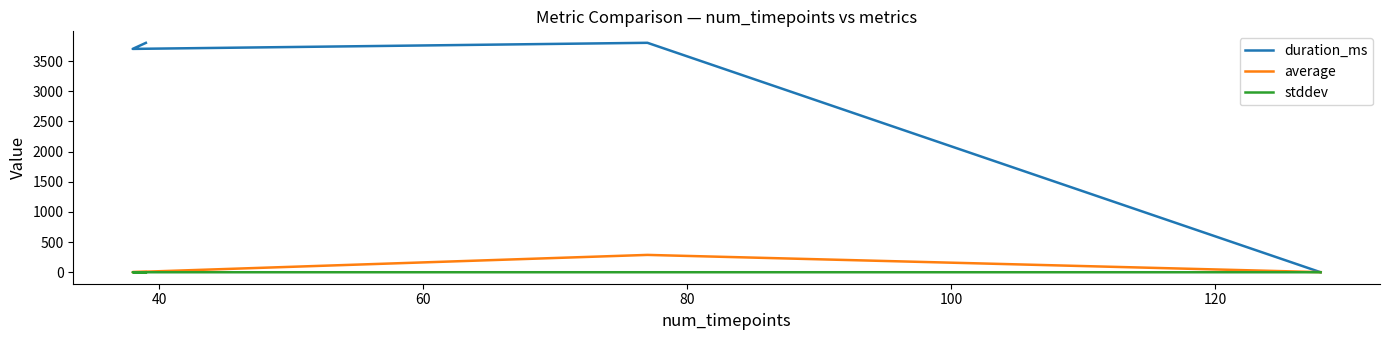

What is the approximate value of stddev at 40?

0.2